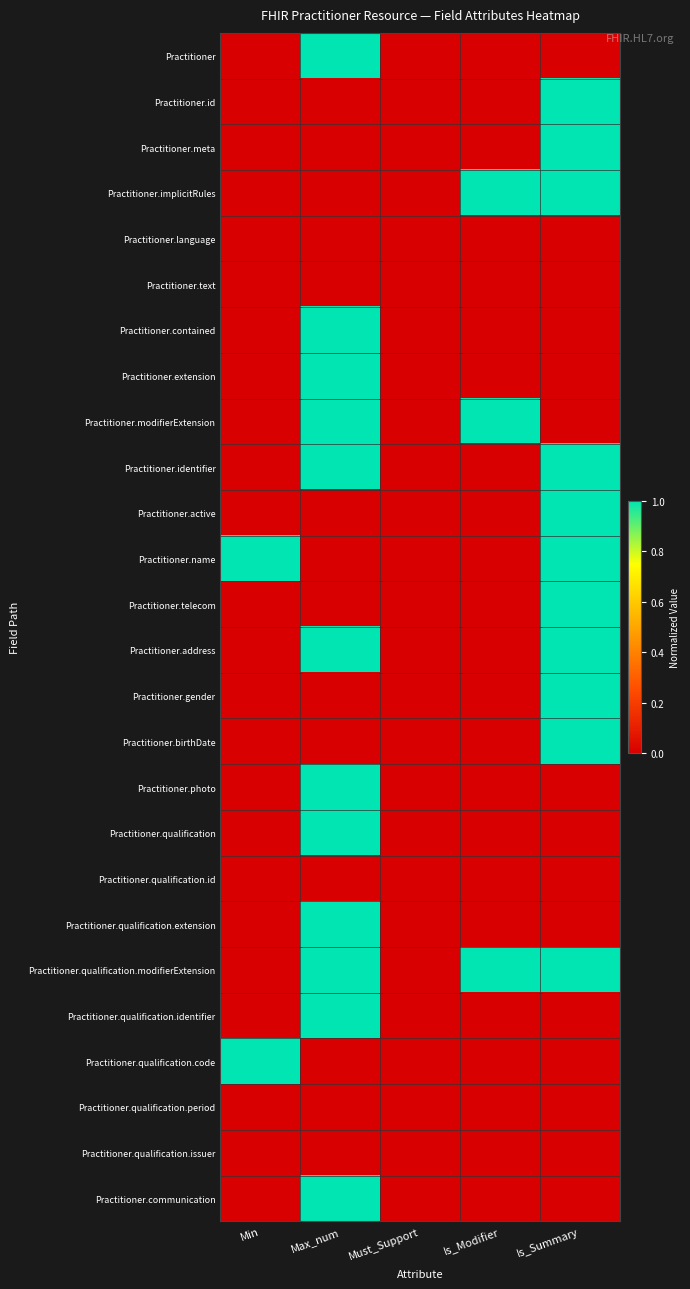

Reading right to left, transcribe all the data shown in this chart.

Practitioner: Is_Summary=0	Is_Modifier=0	Must_Support=0	Max_num=1	Min=0
Practitioner.id: Is_Summary=1	Is_Modifier=0	Must_Support=0	Max_num=0	Min=0
Practitioner.meta: Is_Summary=1	Is_Modifier=0	Must_Support=0	Max_num=0	Min=0
Practitioner.implicitRules: Is_Summary=1	Is_Modifier=1	Must_Support=0	Max_num=0	Min=0
Practitioner.language: Is_Summary=0	Is_Modifier=0	Must_Support=0	Max_num=0	Min=0
Practitioner.text: Is_Summary=0	Is_Modifier=0	Must_Support=0	Max_num=0	Min=0
Practitioner.contained: Is_Summary=0	Is_Modifier=0	Must_Support=0	Max_num=1	Min=0
Practitioner.extension: Is_Summary=0	Is_Modifier=0	Must_Support=0	Max_num=1	Min=0
Practitioner.modifierExtension: Is_Summary=0	Is_Modifier=1	Must_Support=0	Max_num=1	Min=0
Practitioner.identifier: Is_Summary=1	Is_Modifier=0	Must_Support=0	Max_num=1	Min=0
Practitioner.active: Is_Summary=1	Is_Modifier=0	Must_Support=0	Max_num=0	Min=0
Practitioner.name: Is_Summary=1	Is_Modifier=0	Must_Support=0	Max_num=0	Min=1
Practitioner.telecom: Is_Summary=1	Is_Modifier=0	Must_Support=0	Max_num=0	Min=0
Practitioner.address: Is_Summary=1	Is_Modifier=0	Must_Support=0	Max_num=1	Min=0
Practitioner.gender: Is_Summary=1	Is_Modifier=0	Must_Support=0	Max_num=0	Min=0
Practitioner.birthDate: Is_Summary=1	Is_Modifier=0	Must_Support=0	Max_num=0	Min=0
Practitioner.photo: Is_Summary=0	Is_Modifier=0	Must_Support=0	Max_num=1	Min=0
Practitioner.qualification: Is_Summary=0	Is_Modifier=0	Must_Support=0	Max_num=1	Min=0
Practitioner.qualification.id: Is_Summary=0	Is_Modifier=0	Must_Support=0	Max_num=0	Min=0
Practitioner.qualification.extension: Is_Summary=0	Is_Modifier=0	Must_Support=0	Max_num=1	Min=0
Practitioner.qualification.modifierExtension: Is_Summary=1	Is_Modifier=1	Must_Support=0	Max_num=1	Min=0
Practitioner.qualification.identifier: Is_Summary=0	Is_Modifier=0	Must_Support=0	Max_num=1	Min=0
Practitioner.qualification.code: Is_Summary=0	Is_Modifier=0	Must_Support=0	Max_num=0	Min=1
Practitioner.qualification.period: Is_Summary=0	Is_Modifier=0	Must_Support=0	Max_num=0	Min=0
Practitioner.qualification.issuer: Is_Summary=0	Is_Modifier=0	Must_Support=0	Max_num=0	Min=0
Practitioner.communication: Is_Summary=0	Is_Modifier=0	Must_Support=0	Max_num=1	Min=0